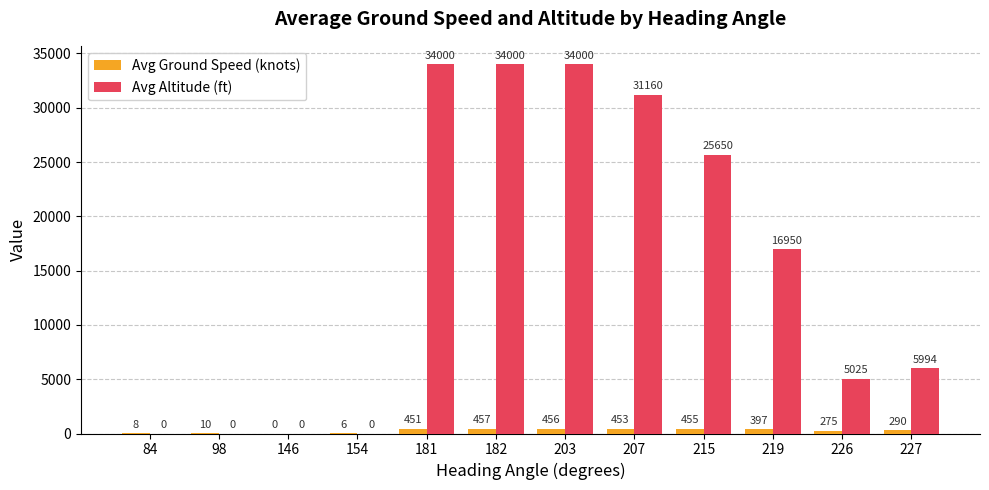

How many groups of bars are there?

12